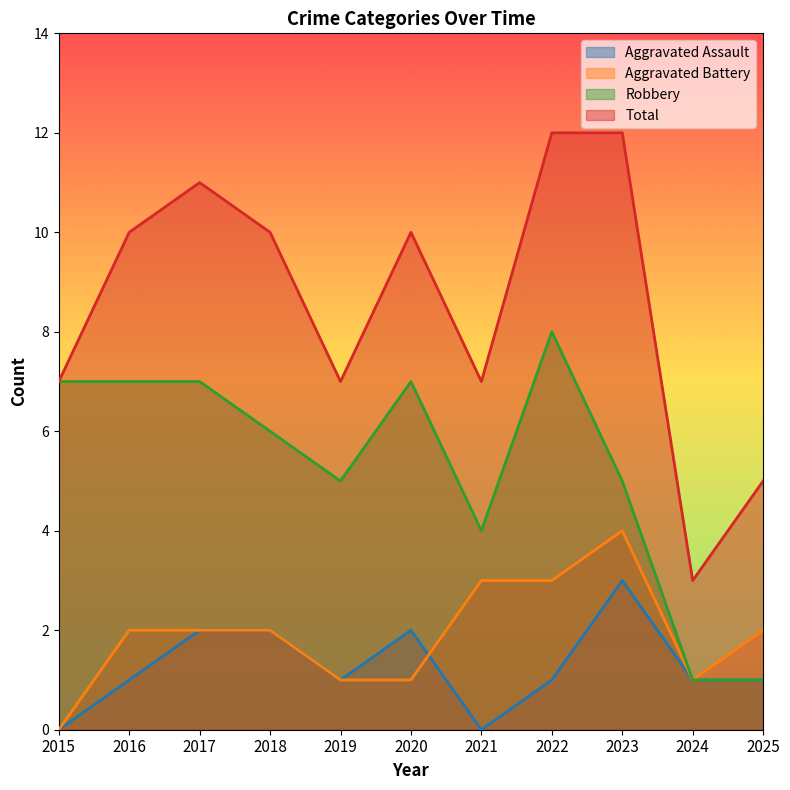

How many distinct data groups are displayed?

4